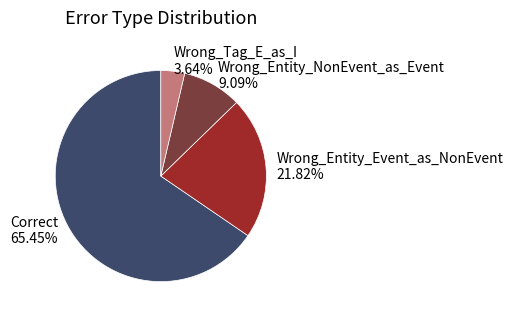

Which category has the smallest portion of the pie?

Wrong_Tag_E_as_I